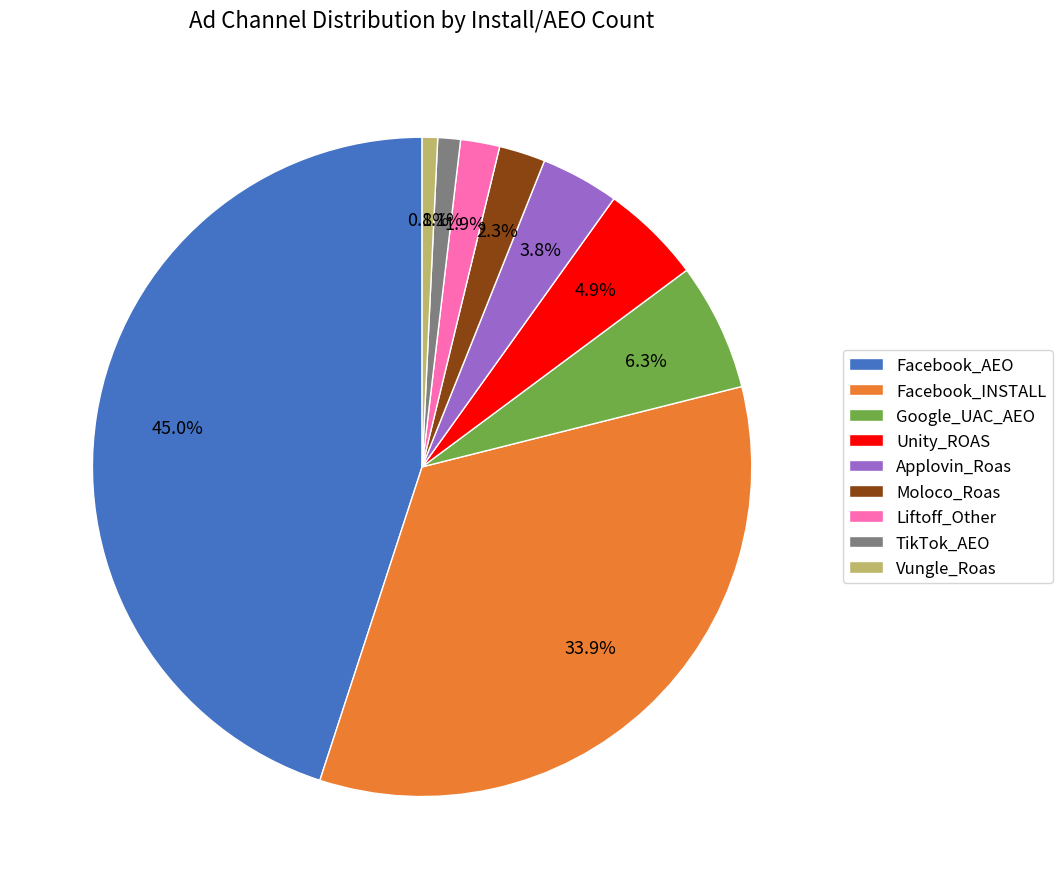

How many slices are in this pie chart?

9